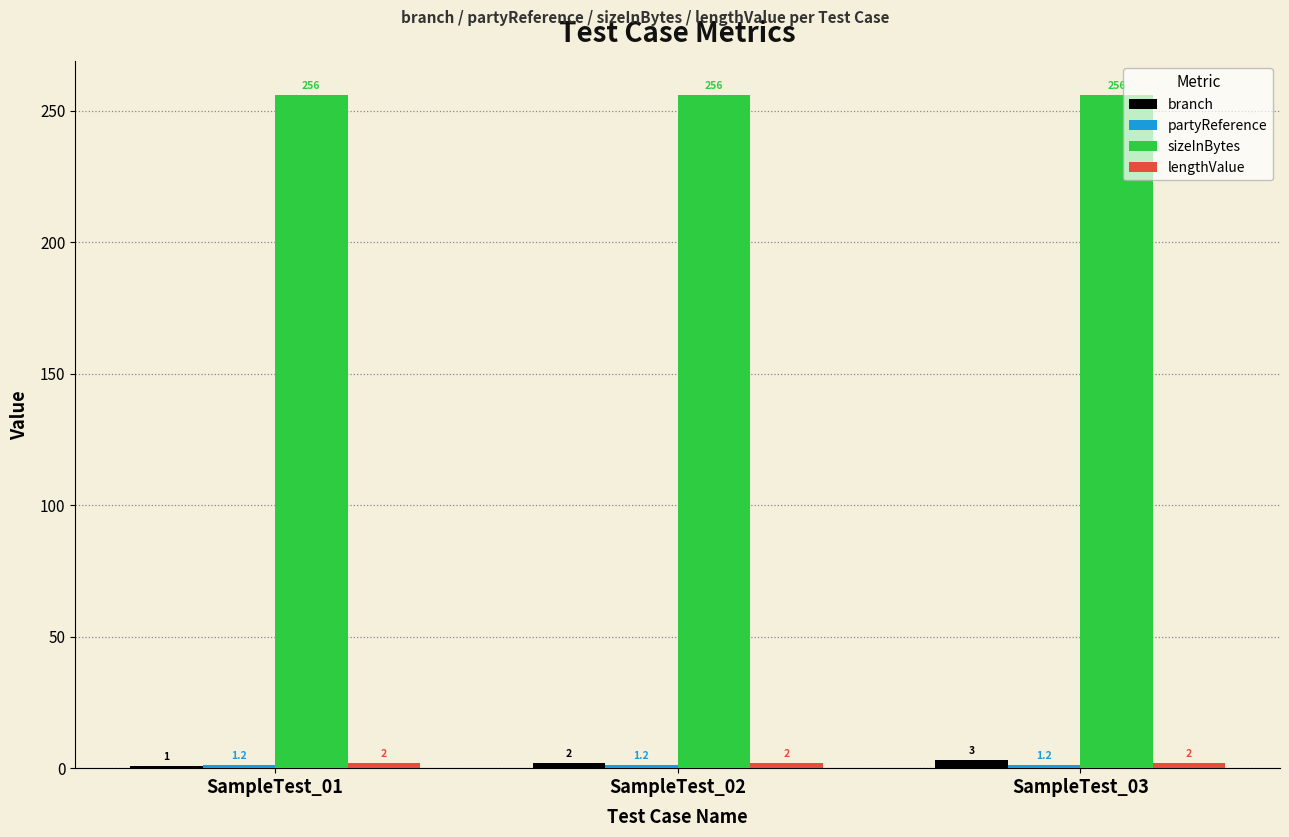

Which series changed the most between SampleTest_02 and SampleTest_03?

branch